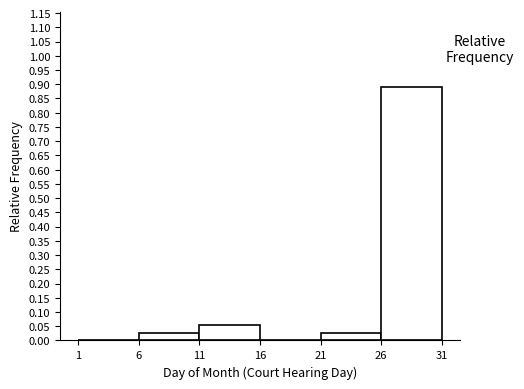

How tall is the bar that spans 6 to 11 on the x-axis? The values are not printed on the chart, so give them approximately, as read against the axis.

0.030